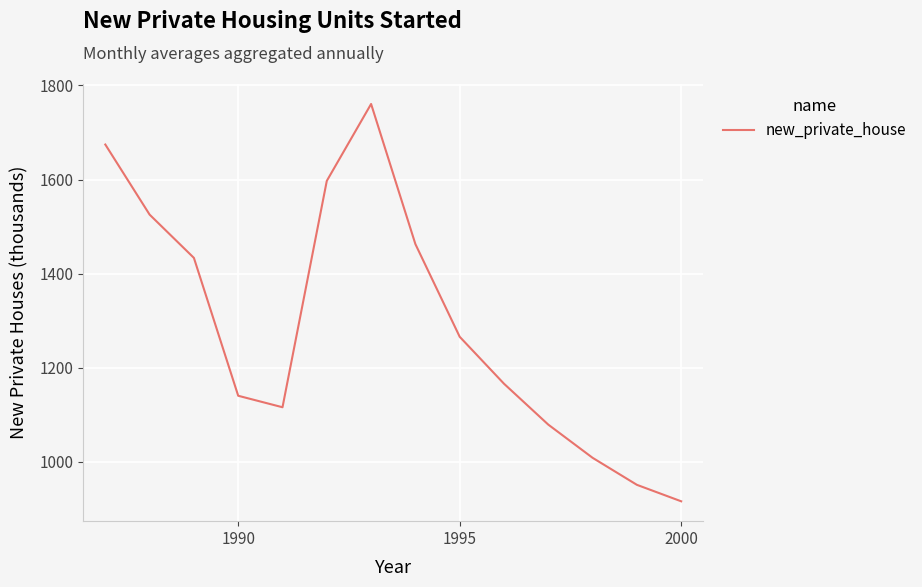

How many lines are shown in the chart?

1